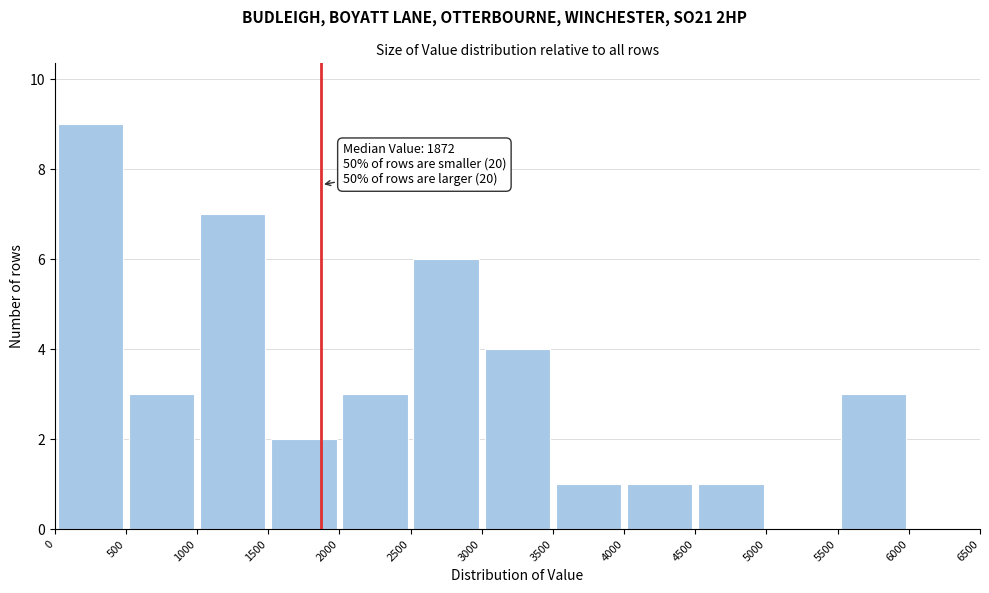

Which range on the x-axis has the tallest bar?

0 to 500